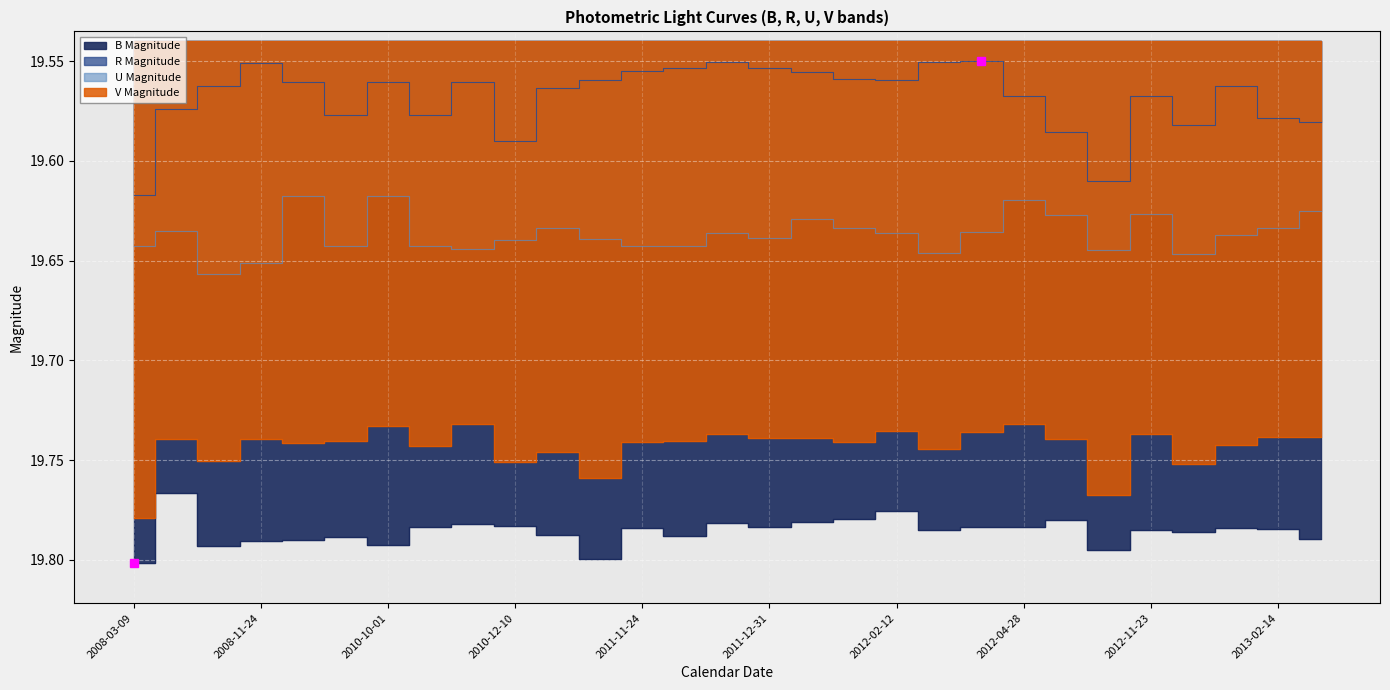

How many lines are shown in the chart?

4